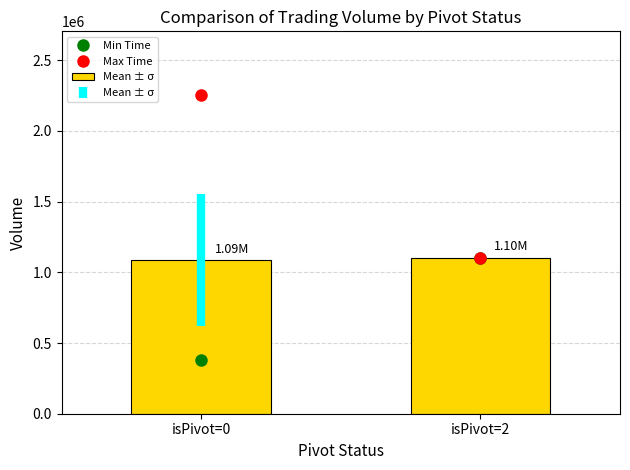

What is the ratio of the value at isPivot=0 to the value at isPivot=2?

1.0